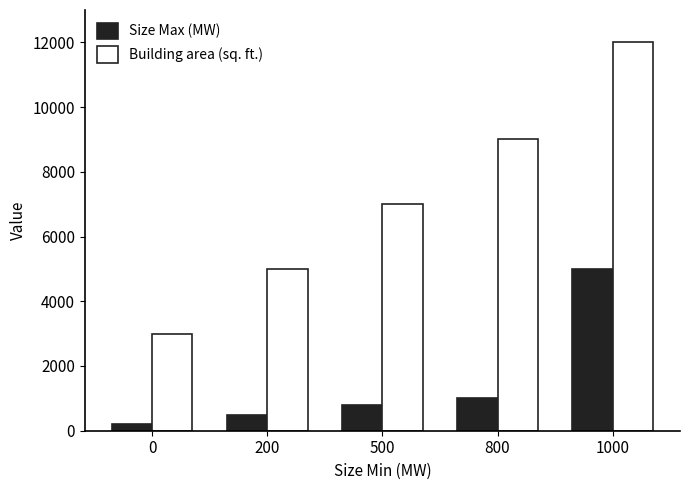

Reading left to right, list all the values displayed in this chart.

Size Max (MW): 0=200	200=500	500=800	800=1000	1000=5000
Building area (sq. ft.): 0=3000	200=5000	500=7000	800=9000	1000=12000